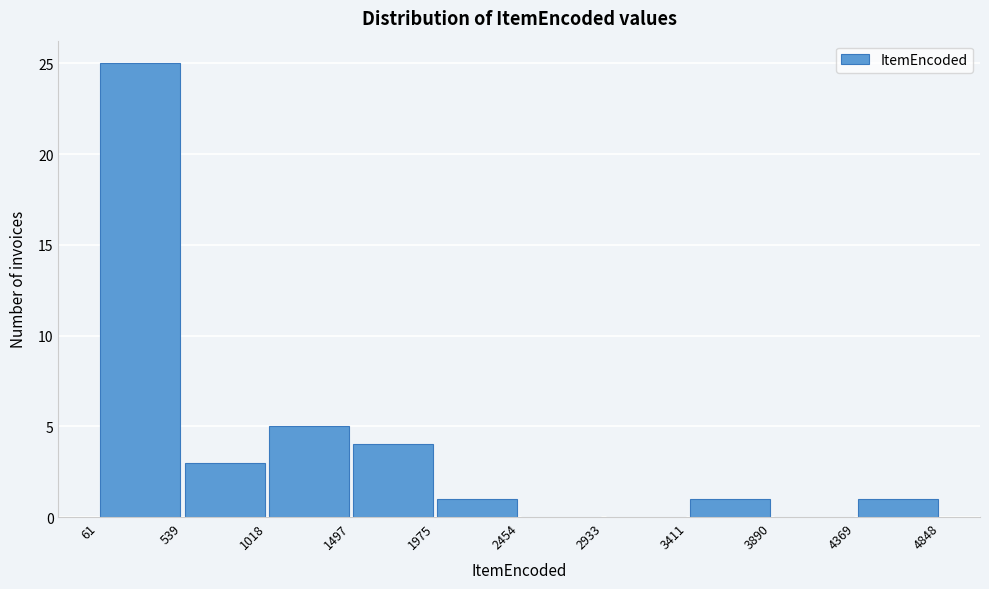

Reading left to right, list every bar in this chart as the range it spans on the x-axis followed by its height. The values are not printed on the chart, so give them approximately, as read against the axis.

61 to 539: 25
539 to 1018: 3
1018 to 1497: 5
1497 to 1975: 4
1975 to 2454: 1
2454 to 2933: 0
2933 to 3411: 0
3411 to 3890: 1
3890 to 4369: 0
4369 to 4848: 1